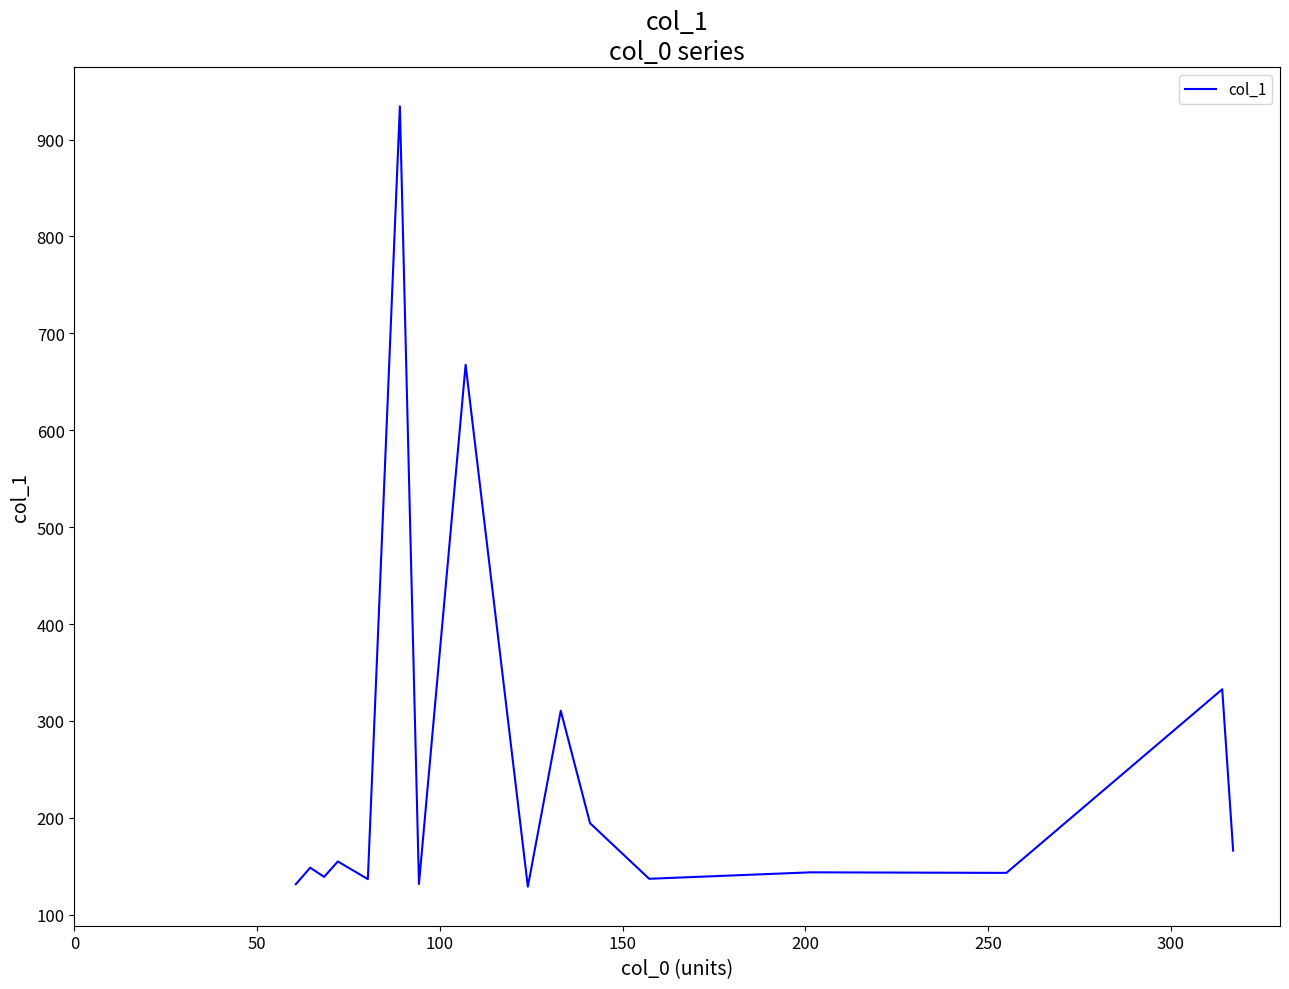

What is the difference between the maximum and minimum values?

805.3